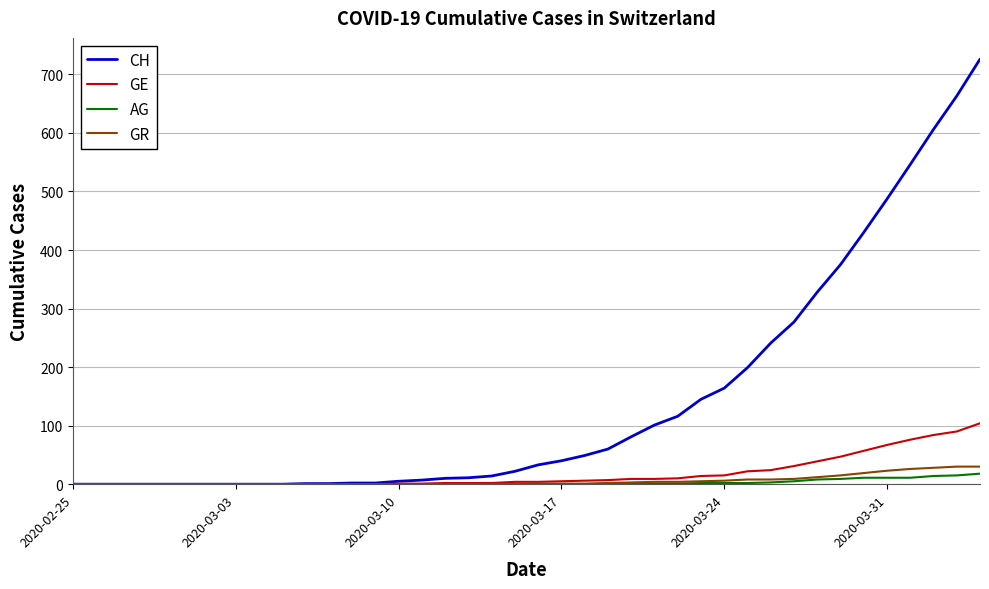

Which series has the widest spread of values?

CH